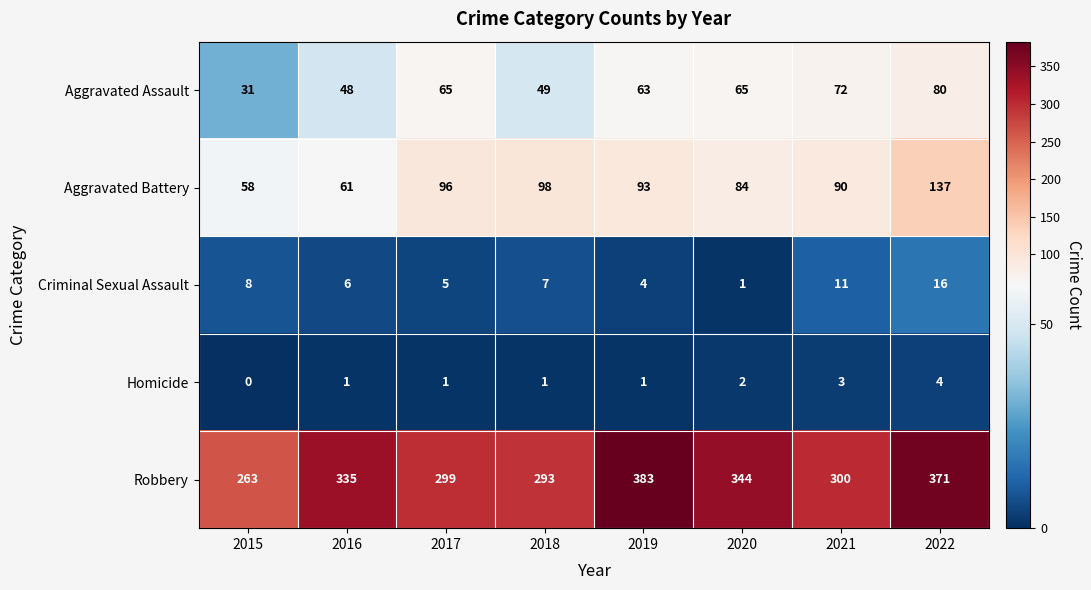

What is the approximate value of Criminal Sexual Assault at 2019?

4